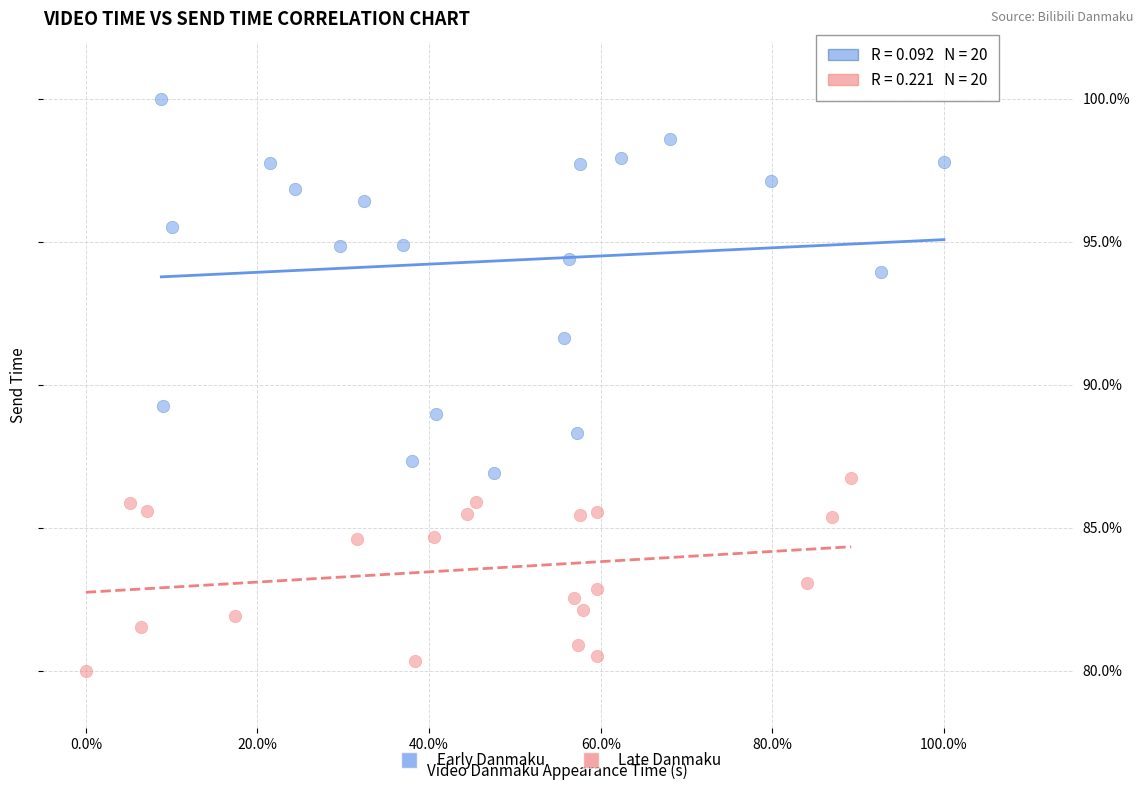

Which series contains the lowest Y value?

Late Danmaku